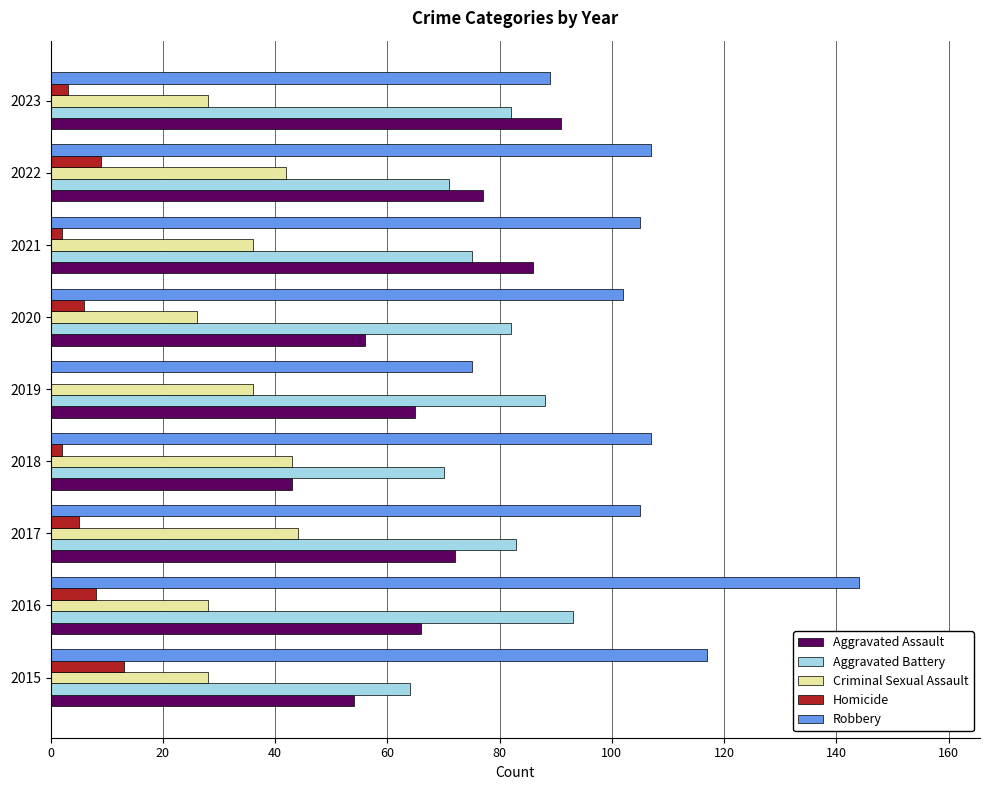

How many series are shown in this chart?

5